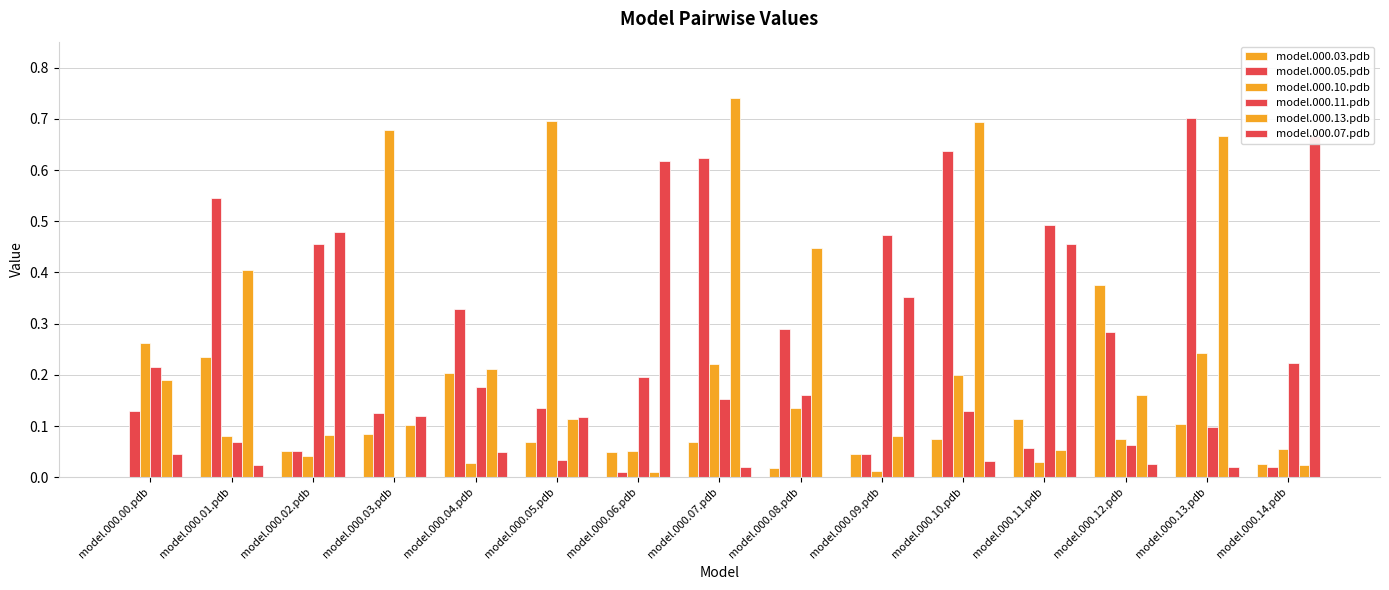

What is the spread (max minus min) of values at model.000.06.pdb?

0.6